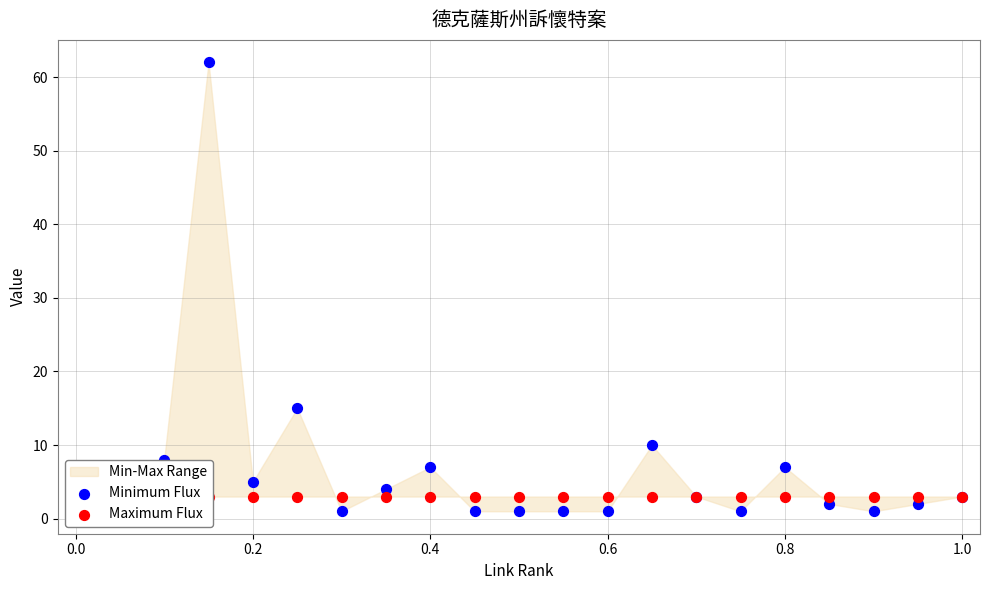

Which series has the largest Y range (max minus min)?

Minimum Flux